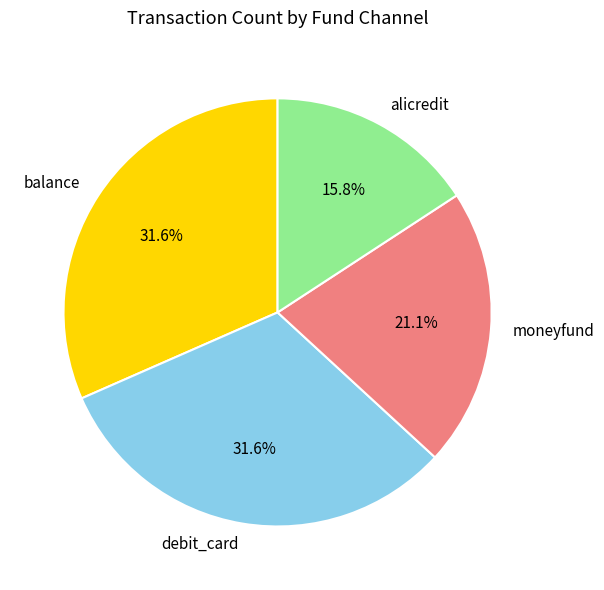

To the nearest percent, what percentage of the pie is balance?

32%